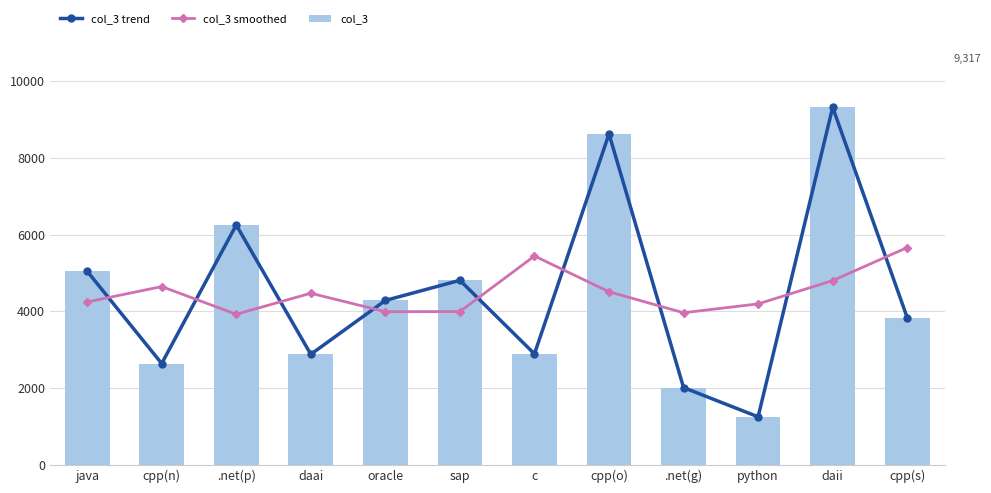

Which series has the largest total across all categories?

col_3 trend